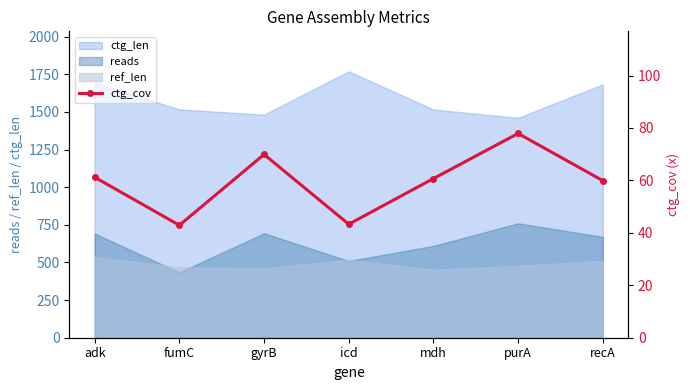

What position from the left is recA?

7